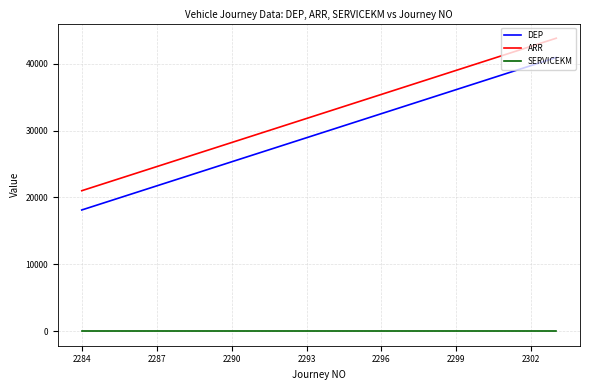

Which series has the largest total across all categories?

ARR